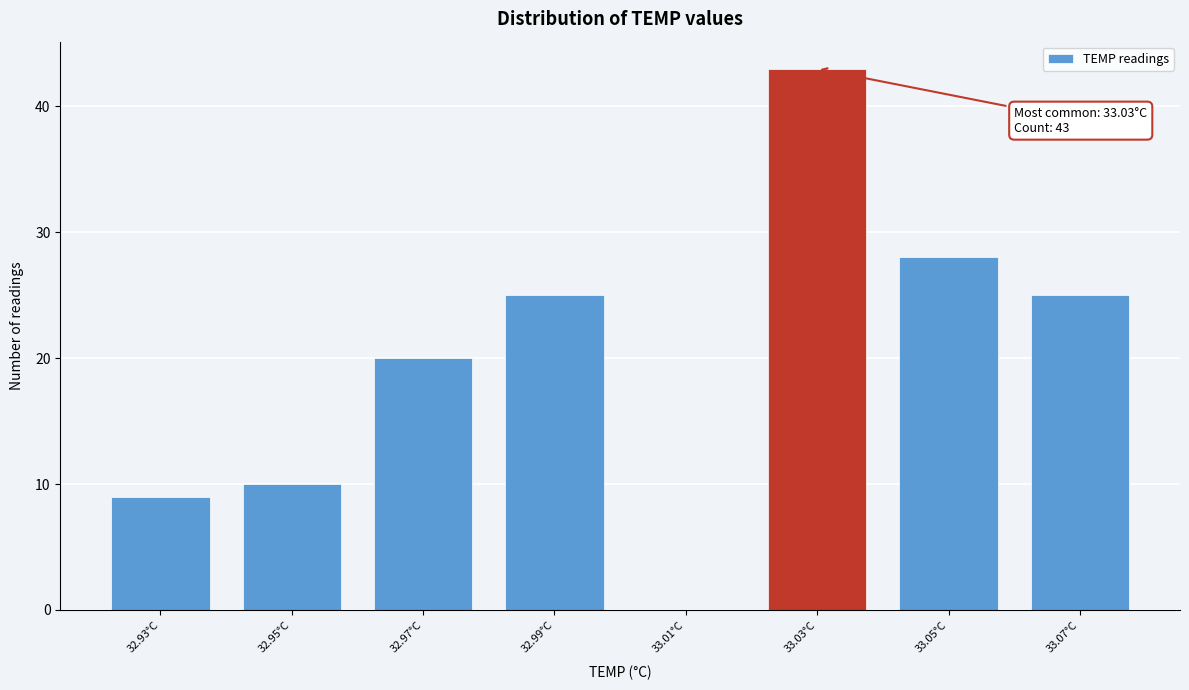

Reading left to right, list all the values displayed in this chart.

32.93°C=9	32.95°C=10	32.97°C=20	32.99°C=25	33.01°C=0	33.03°C=43	33.05°C=28	33.07°C=25